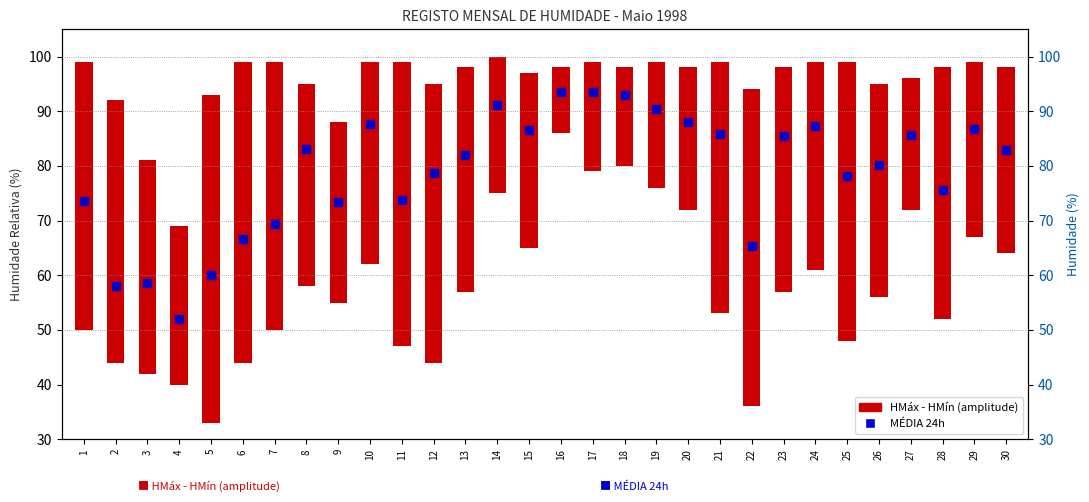

What is the change in value from 3 to 8?

+24.6